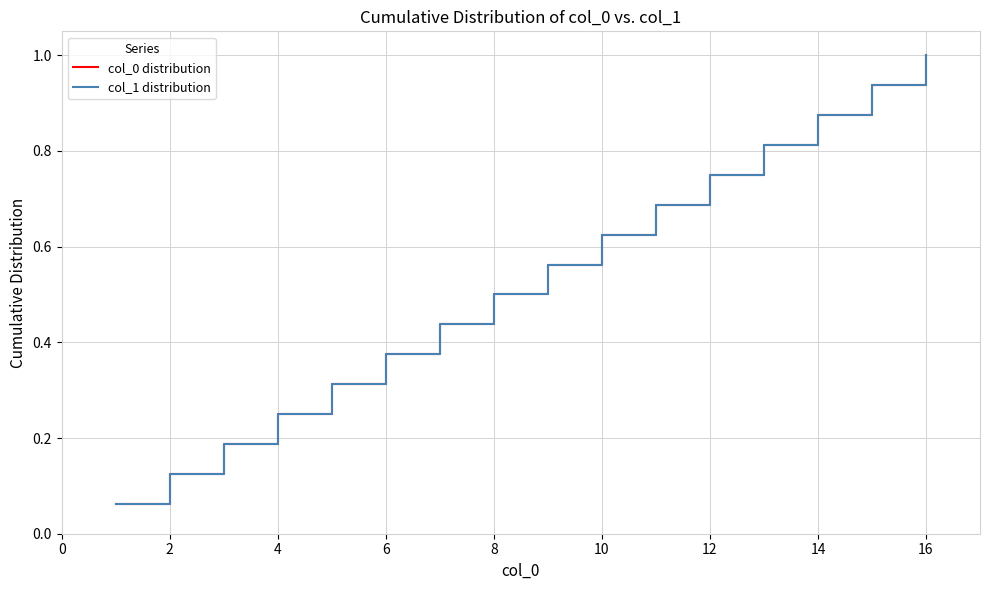

Does the chart have visible grid lines?

Yes